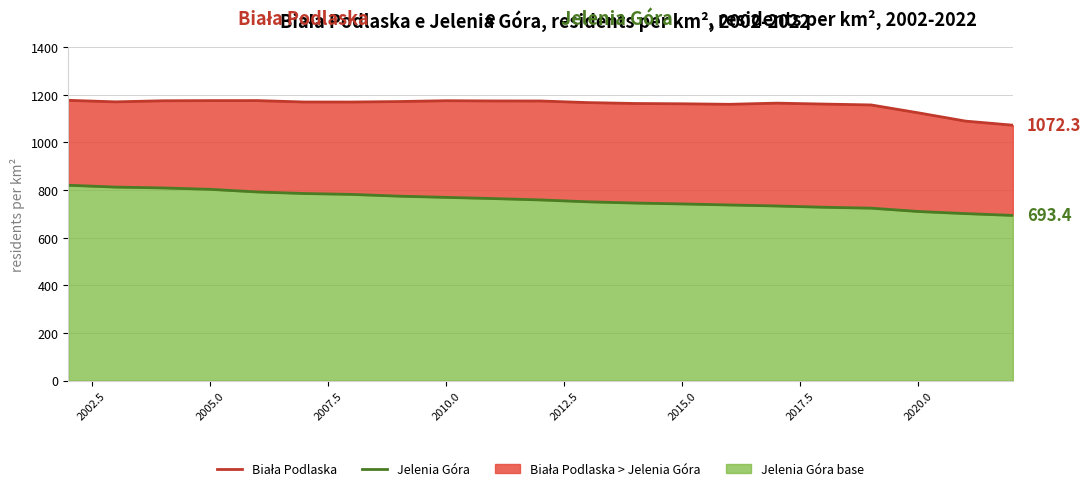

True or false: Biała Podlaska and Jelenia Góra cross at least once.

False